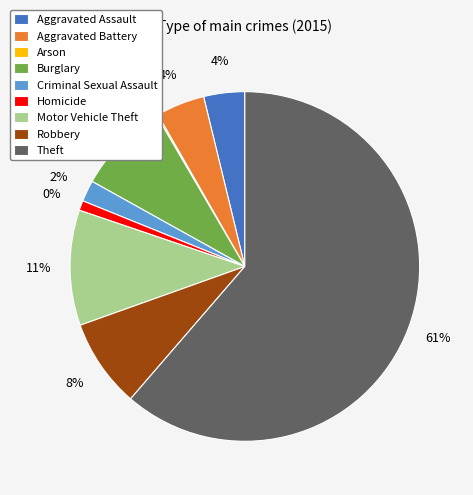

To the nearest percent, what percentage of the pie is Aggravated Battery?

4%